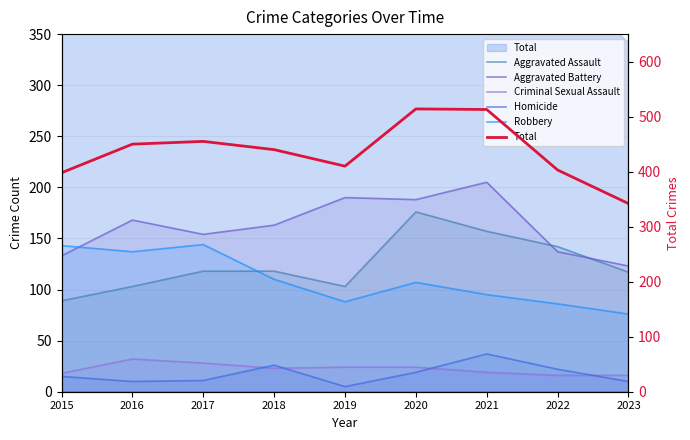

At which category is the sum across all series the highest?

2020